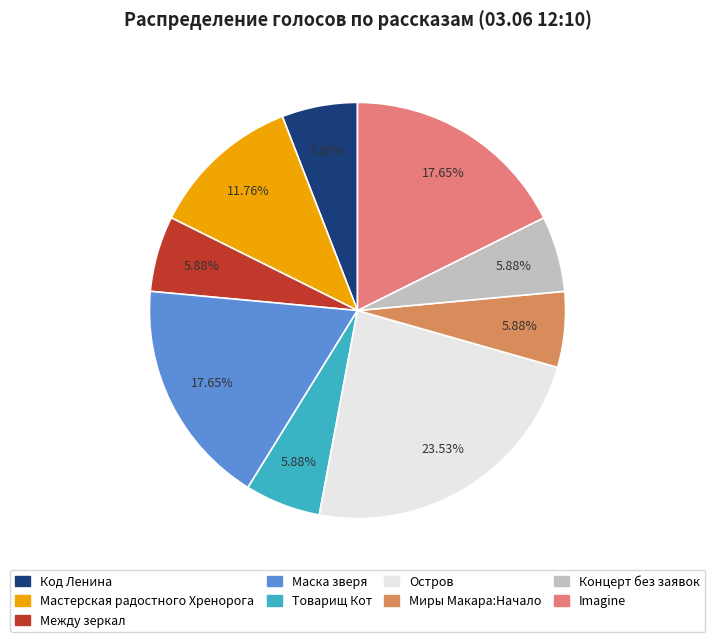

True or false: Концерт без заявок accounts for 6% of the total.

True